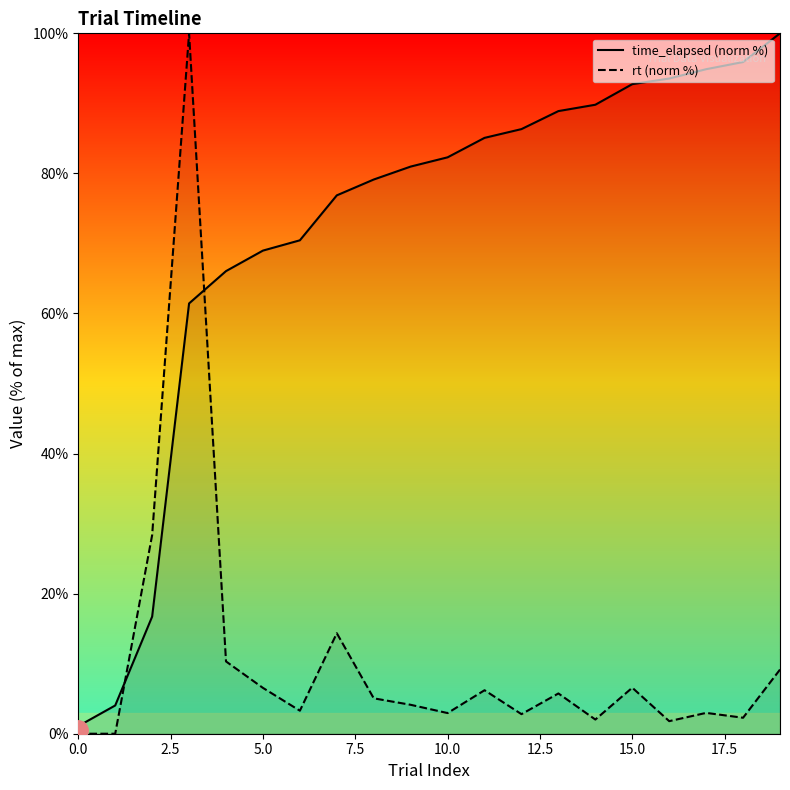

What is the highest value of the time_elapsed (norm %) series?

100.0